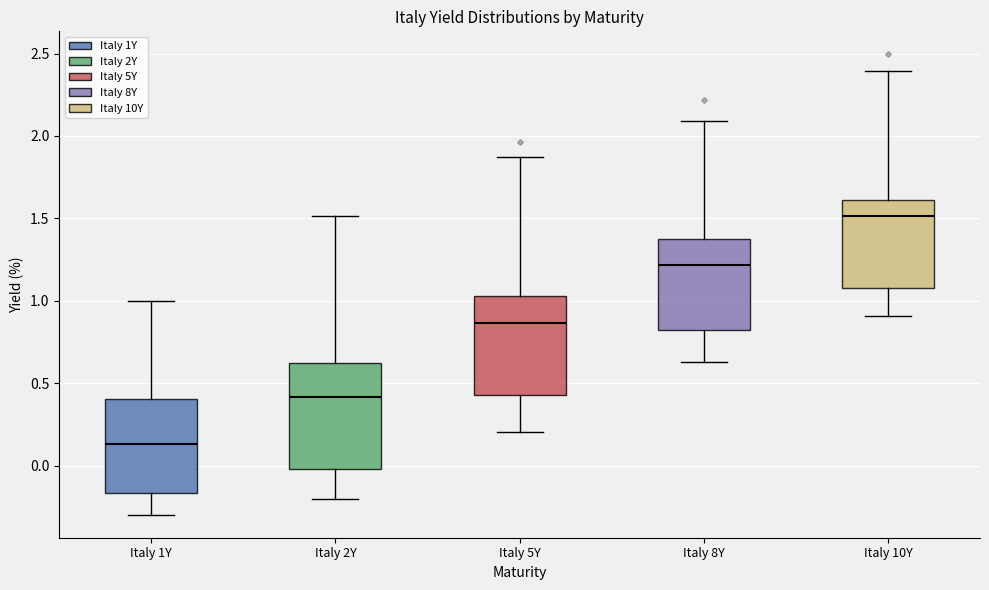

Which box's median line is the highest?

Italy 10Y